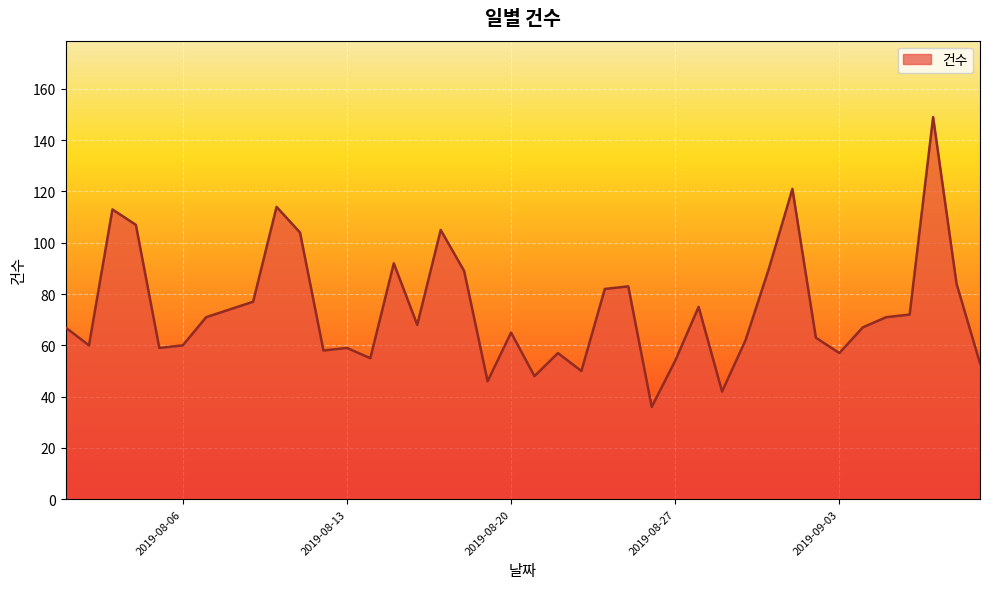

What is the smallest value displayed?

36